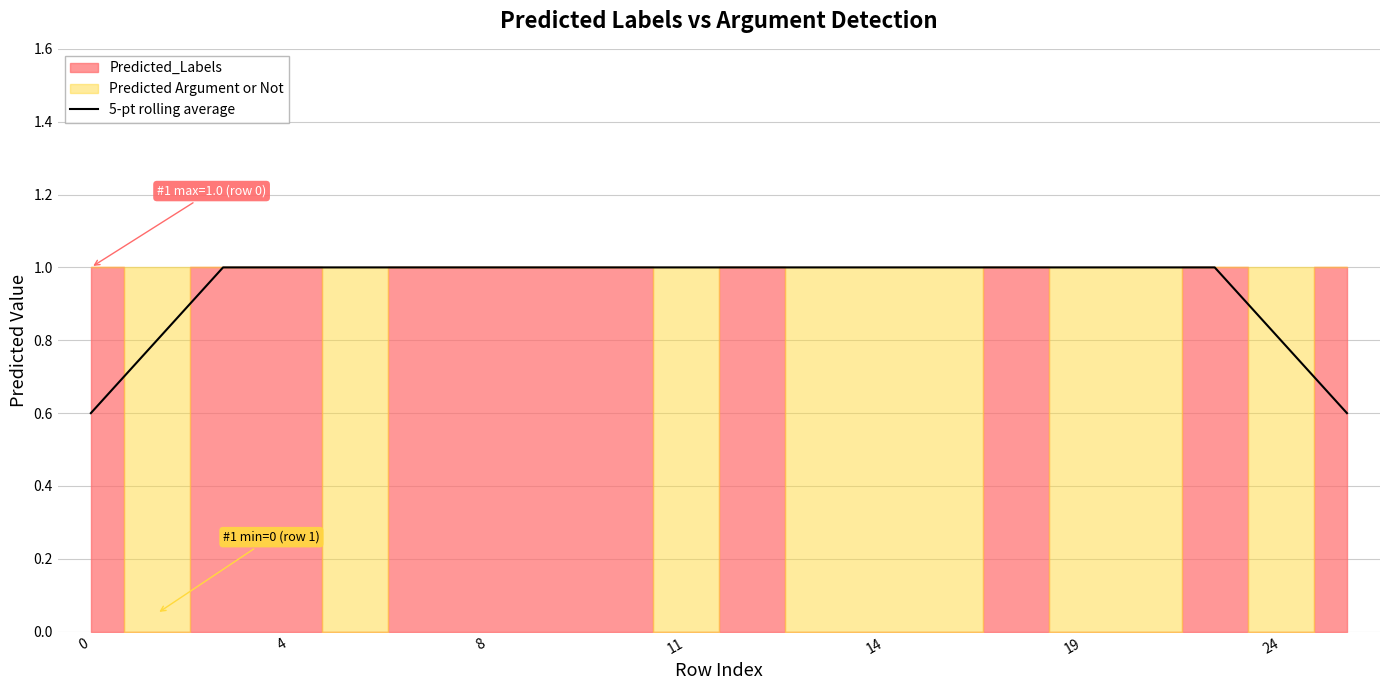

Between 16 and 13, which is larger?

16